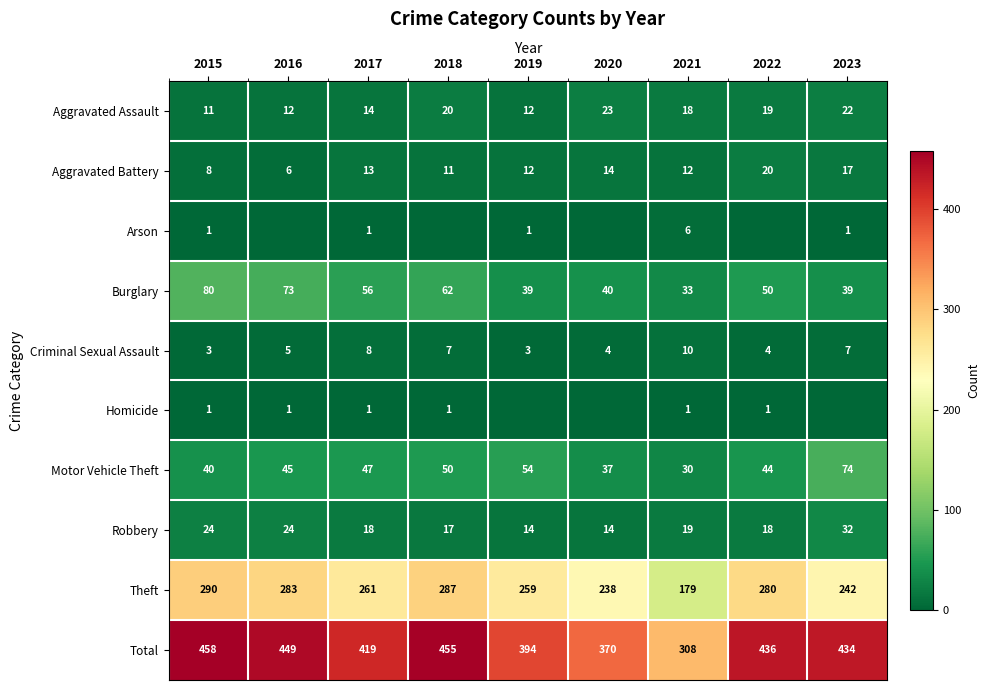

At which category is the sum across all series the highest?

2015